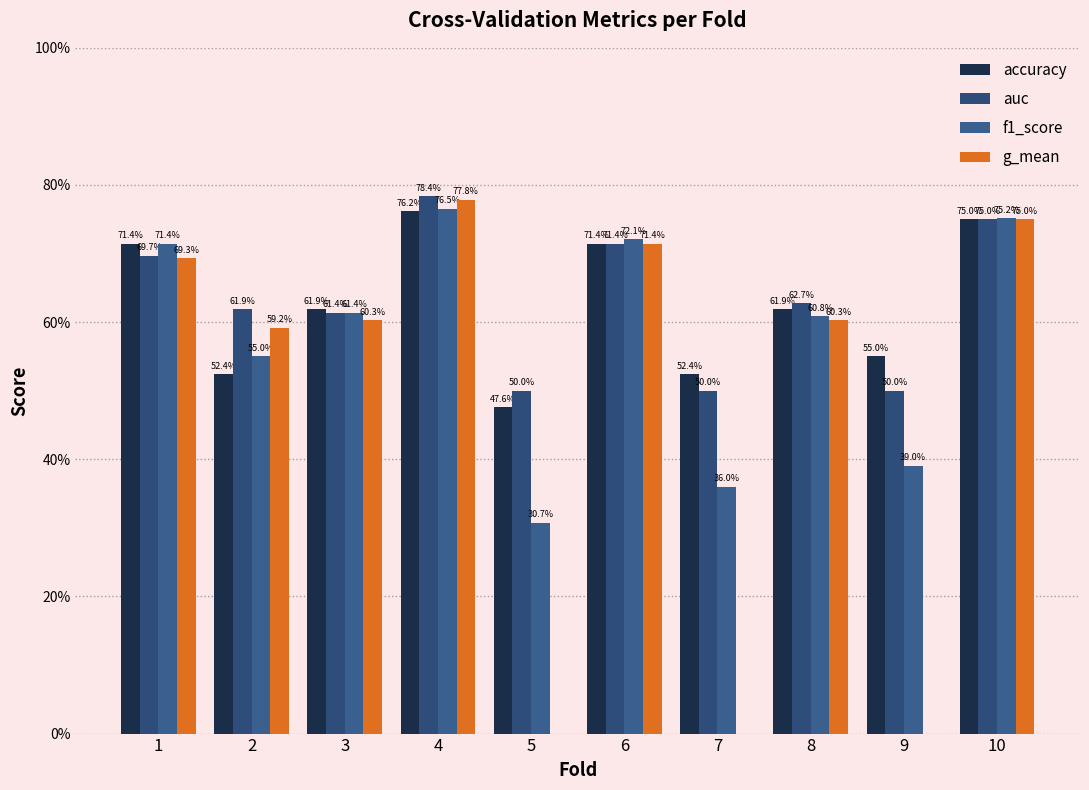

At which category is the sum across all series the highest?

4